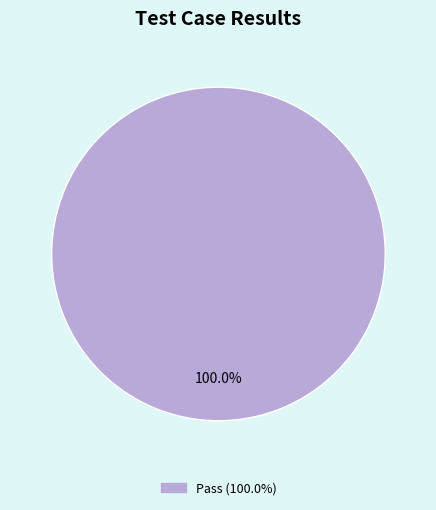

Count the number of slices in the pie.

1